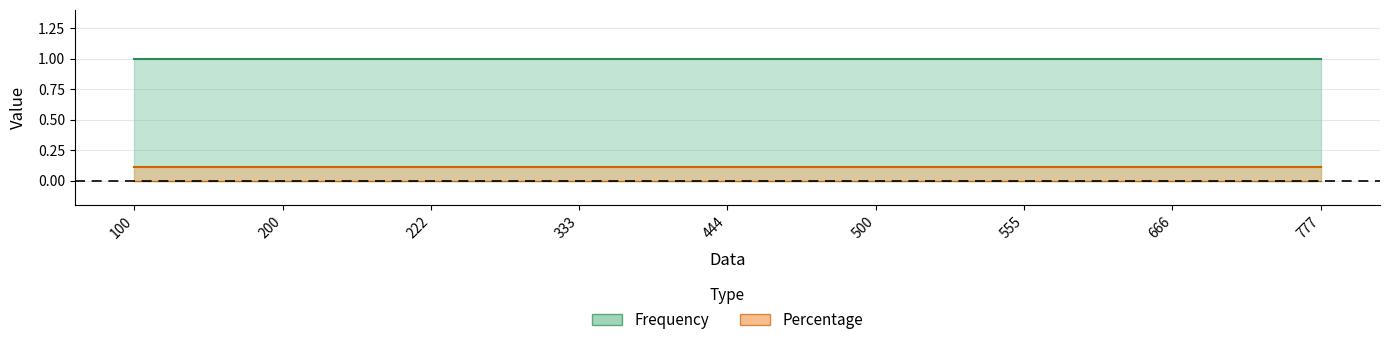

Is the value of Frequency at 222 greater than the value of Percentage at 500?

Yes